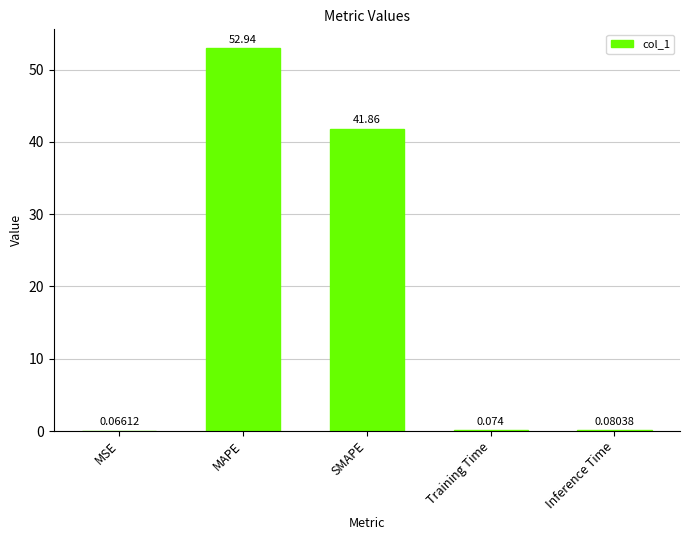

At which category does the chart reach its peak across all series?

MAPE